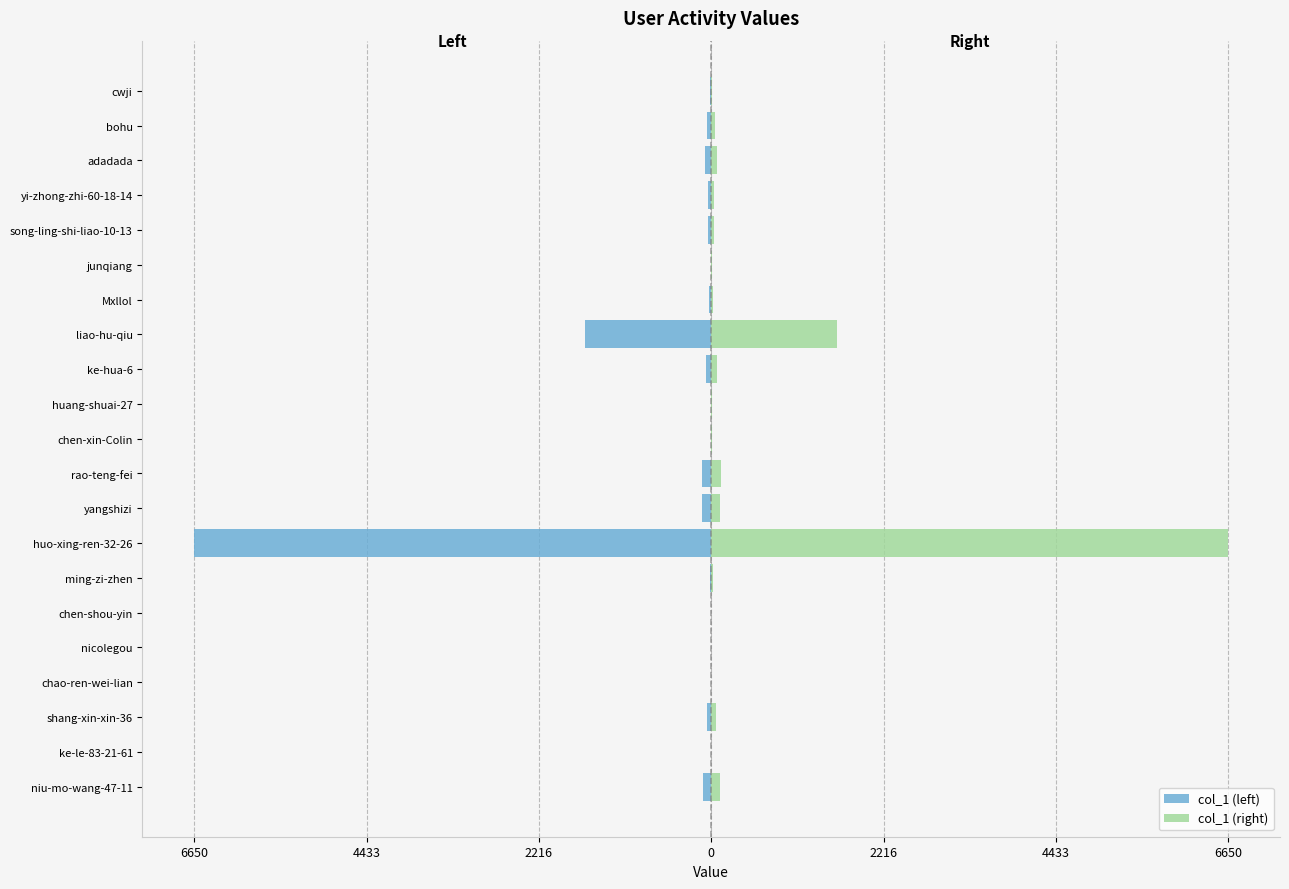

How many values in the col_1 (left) series exceed -38?

10